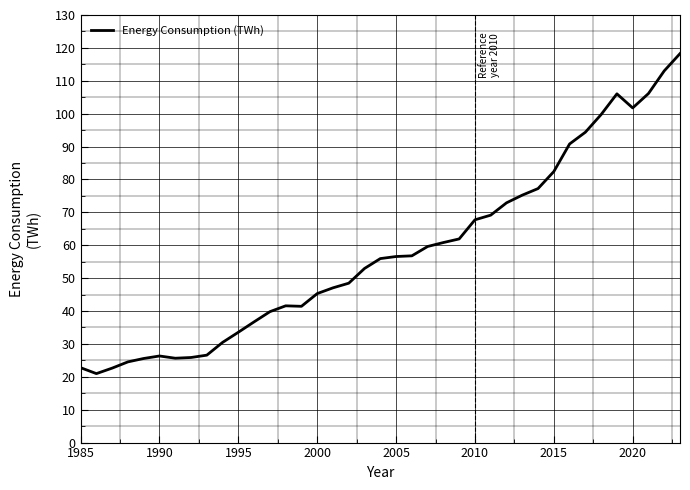

What is the difference between the maximum and minimum values?

97.3